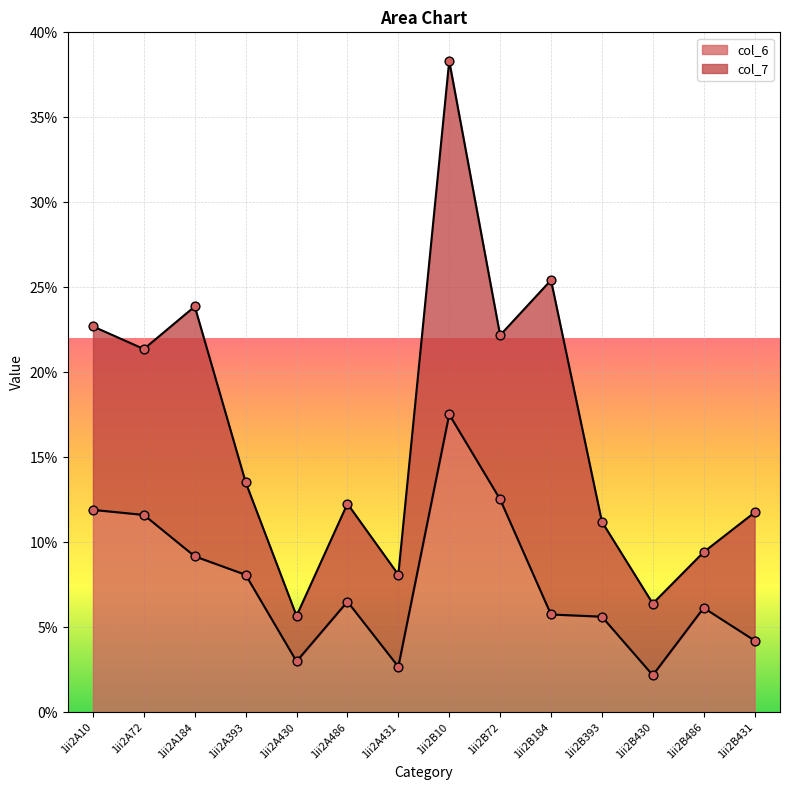

Approximately how many times larger is the value at 1ii2B393 compared to 1ii2A393?

0.7